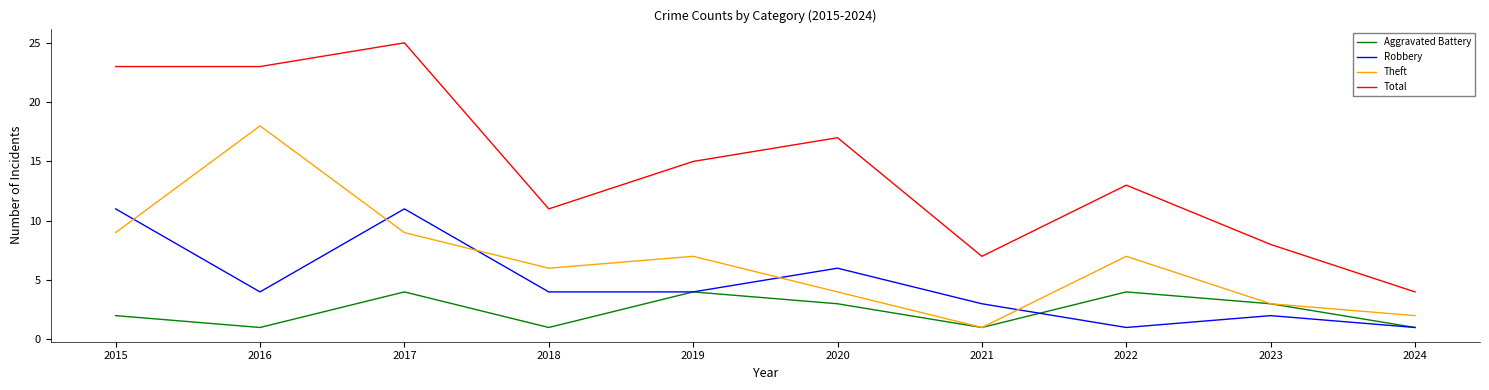

What is the sum of all Aggravated Battery values?

24